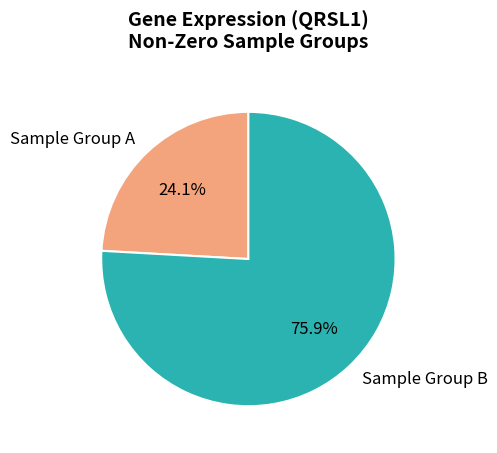

Between Sample Group A and Sample Group B, which is larger?

Sample Group B